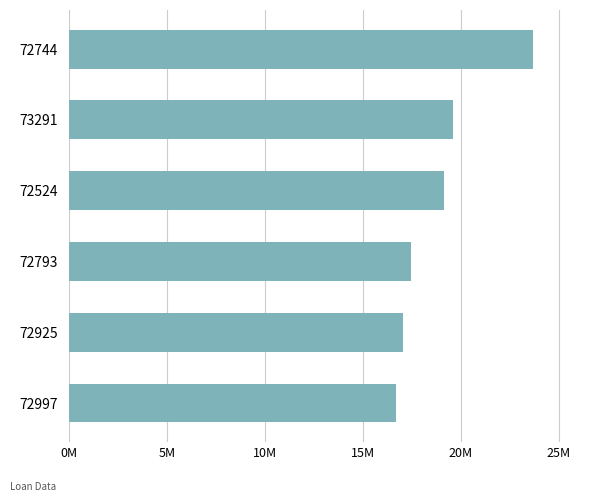

What is the difference between the maximum and second lowest values?

6633605.7